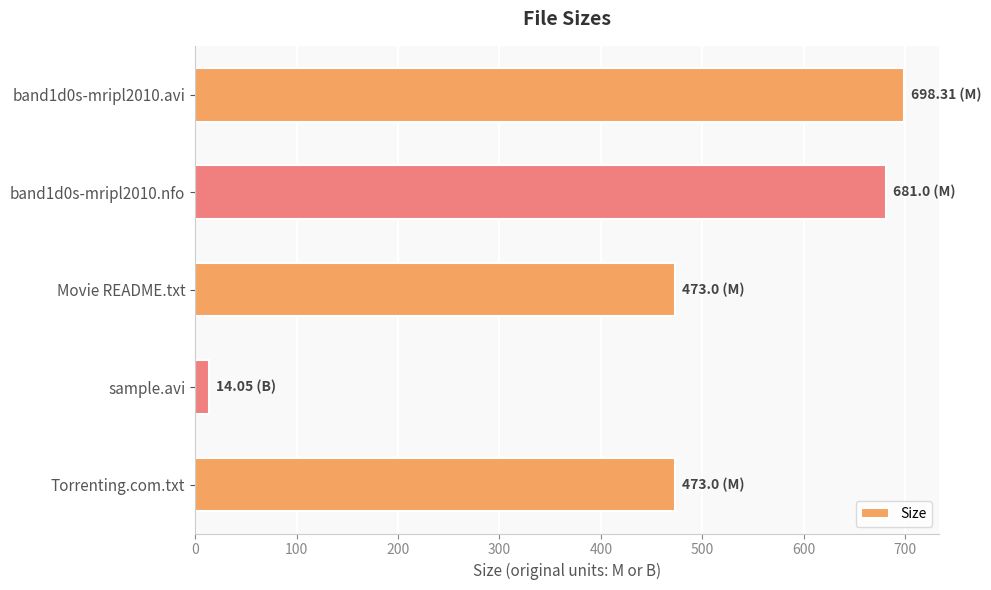

What is the label of the 1st bar from the bottom?

Torrenting.com.txt